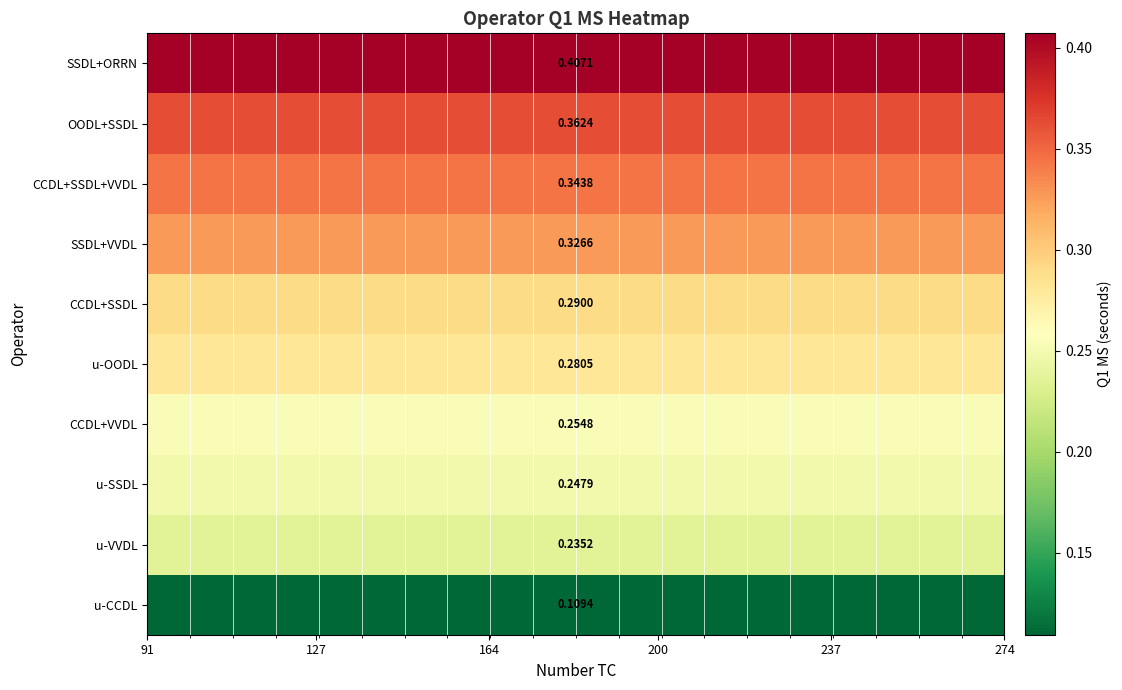

At how many categories does at least one series exceed 0?

20